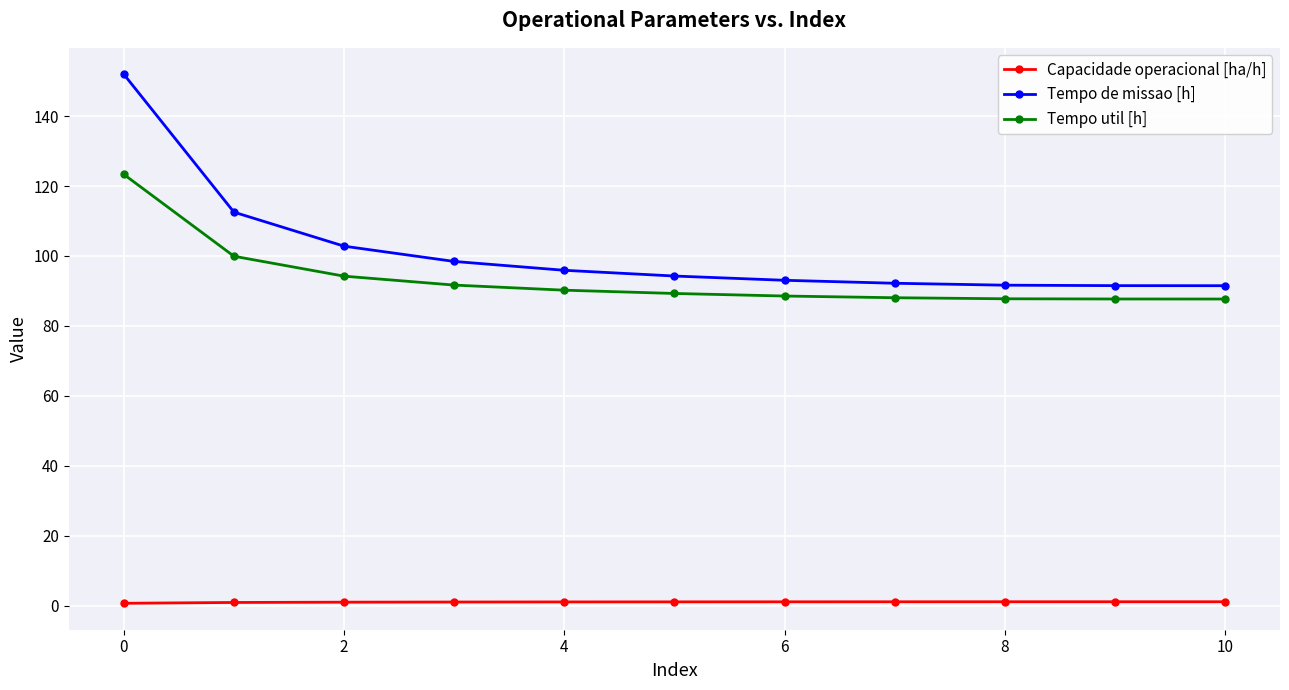

True or false: Tempo util [h] and Capacidade operacional [ha/h] intersect in this chart.

False